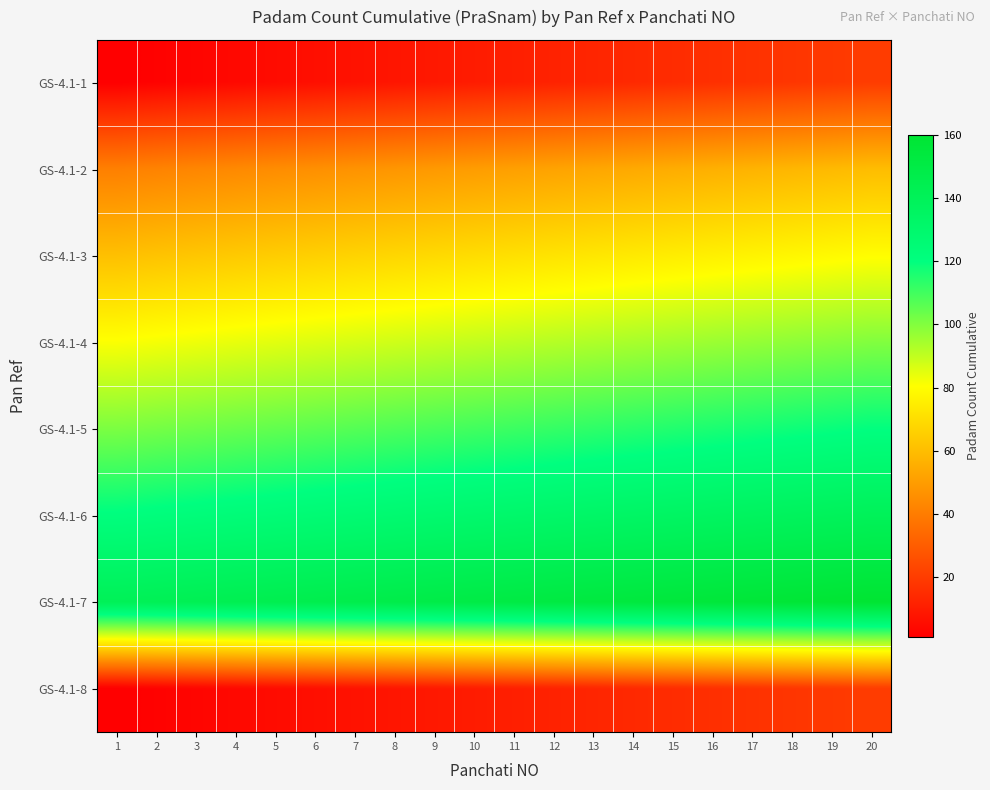

What is the minimum value shown in the chart?

1